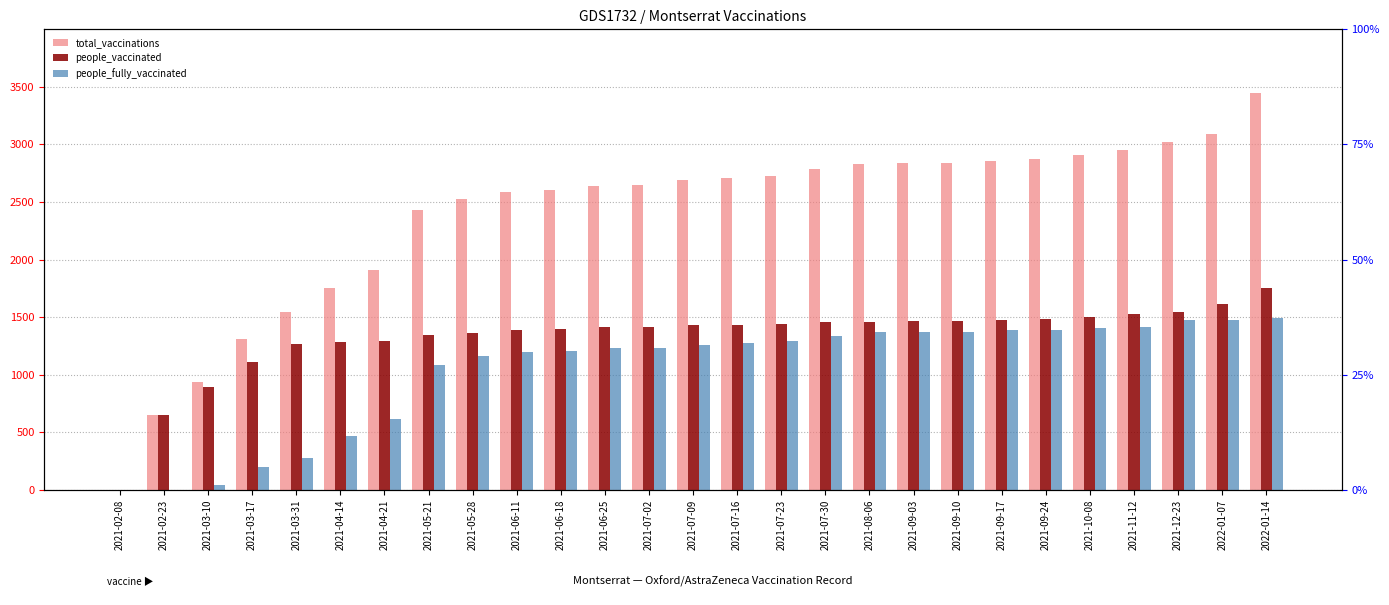

What is the total value across all series at 2021-09-17?

5712